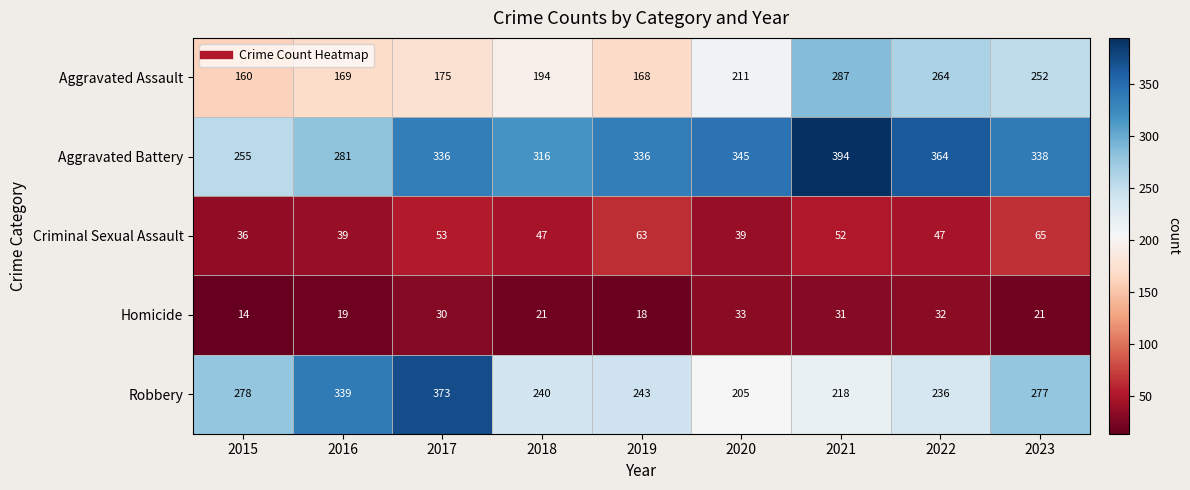

True or false: Aggravated Battery has a value of 165 at 2015.

False